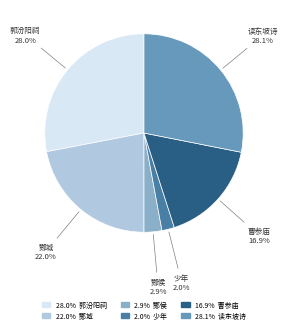

Does any single category account for the majority?

No